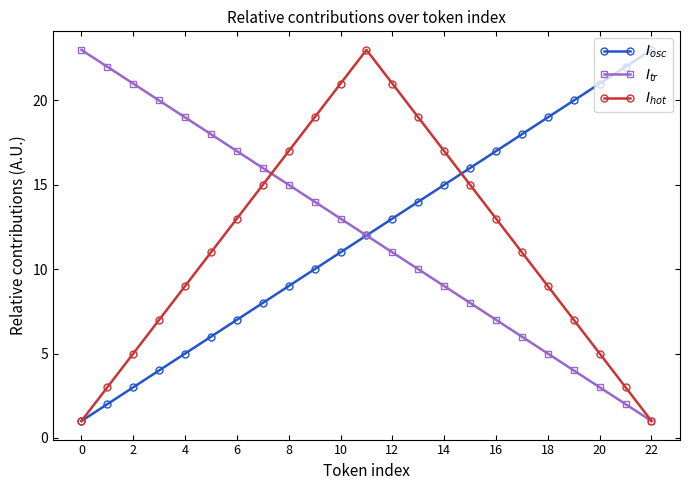

How many series are shown in this chart?

3